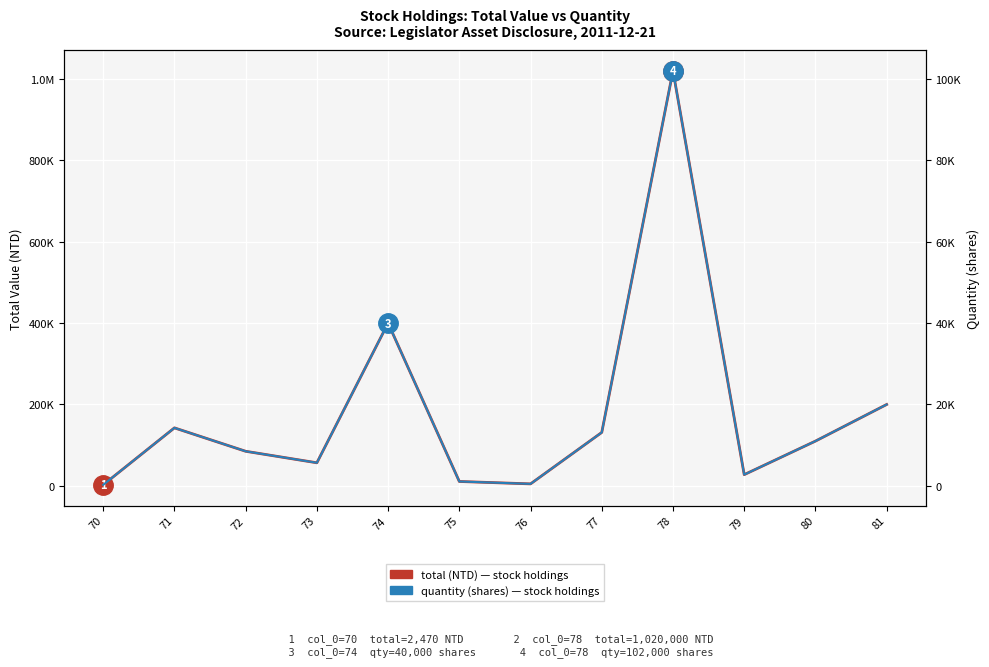

What is the highest value of the quantity (shares) series?

102000